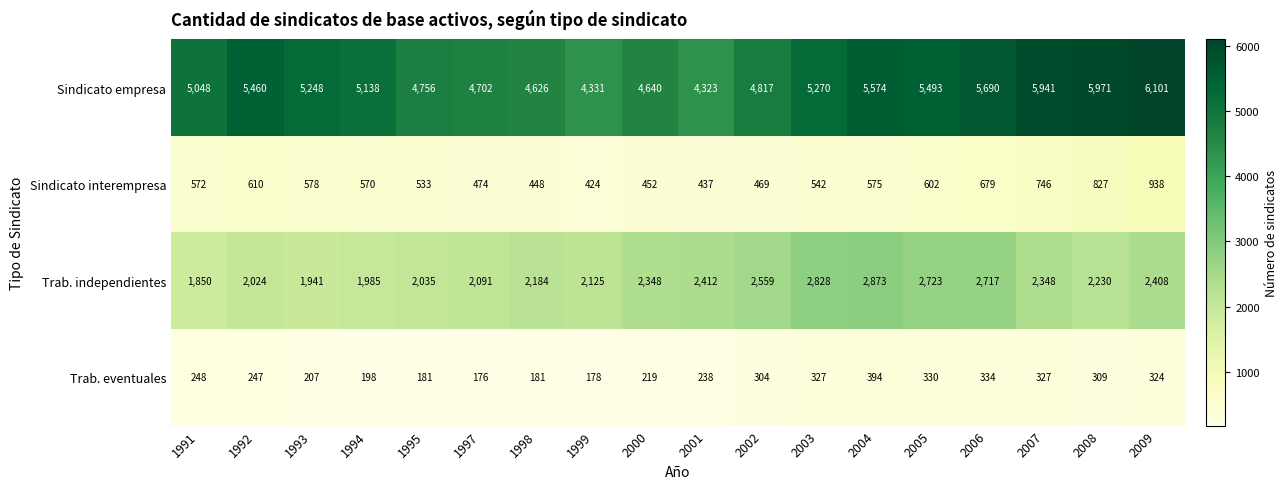

True or false: Trab. independientes has a value of 3592 at 2007.

False